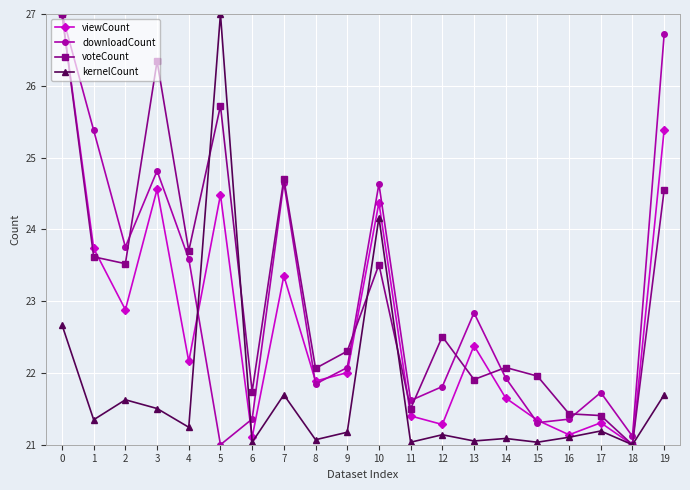

What is the minimum value for viewCount?

21.0